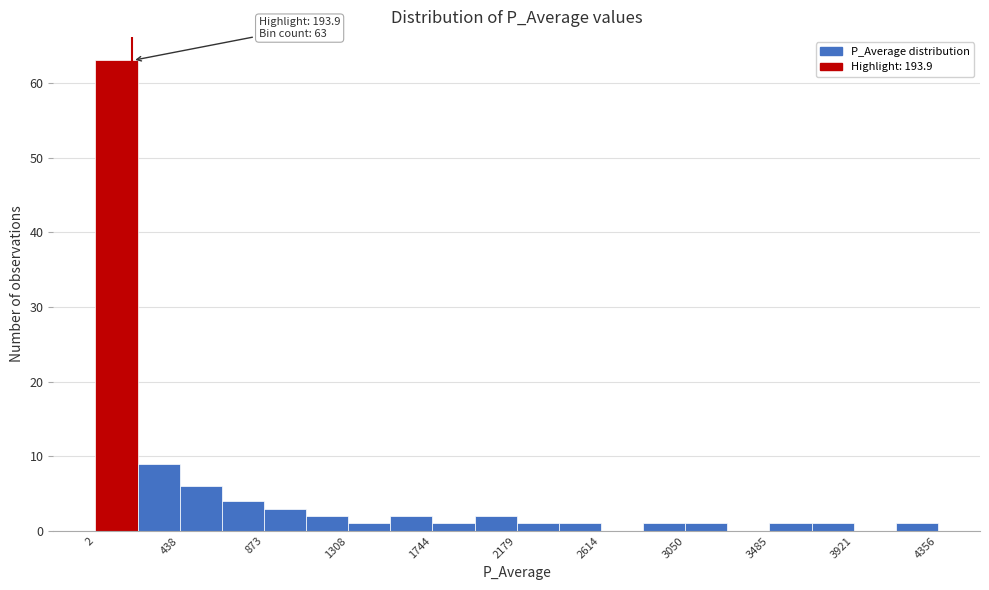

Over which range of the x-axis is the bar tallest?

0 to 200